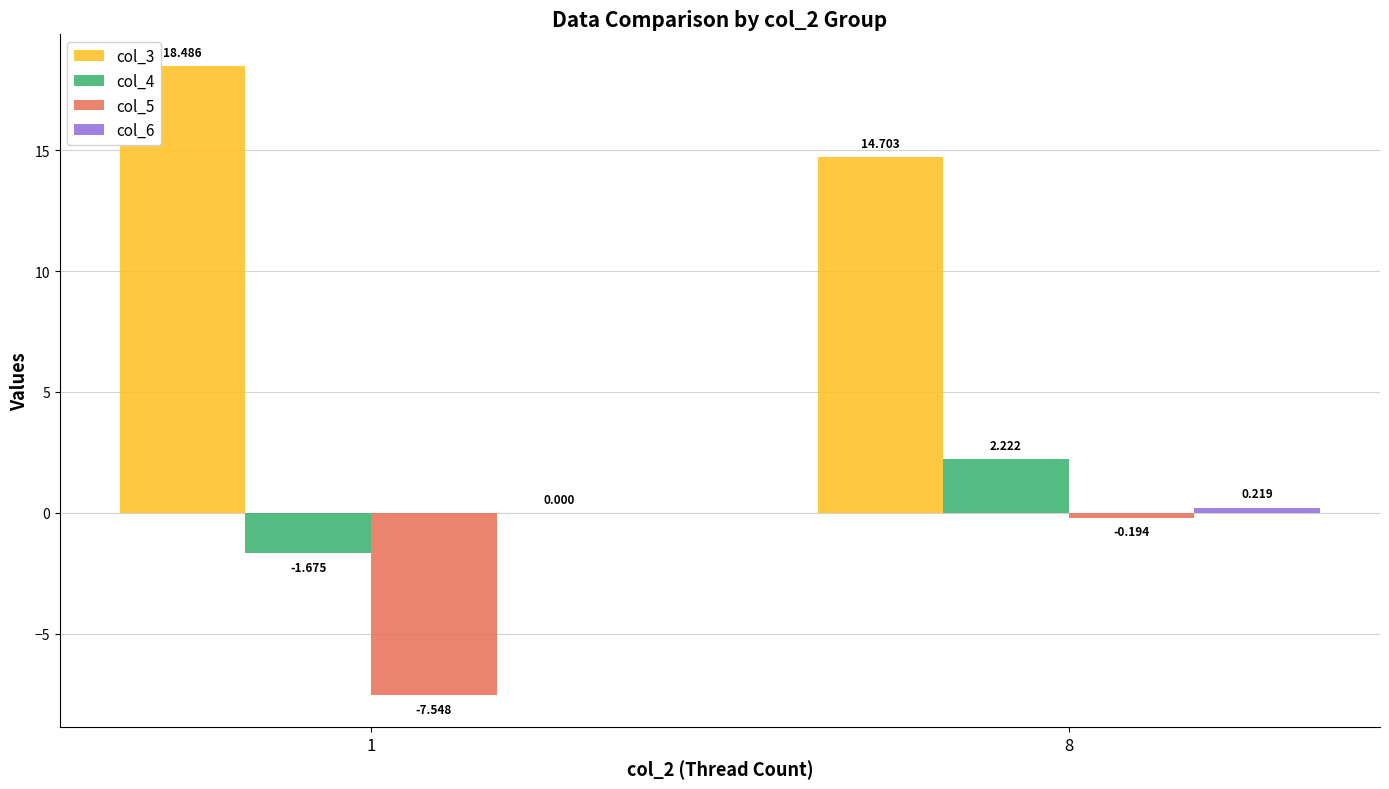

How many distinct data groups are displayed?

4